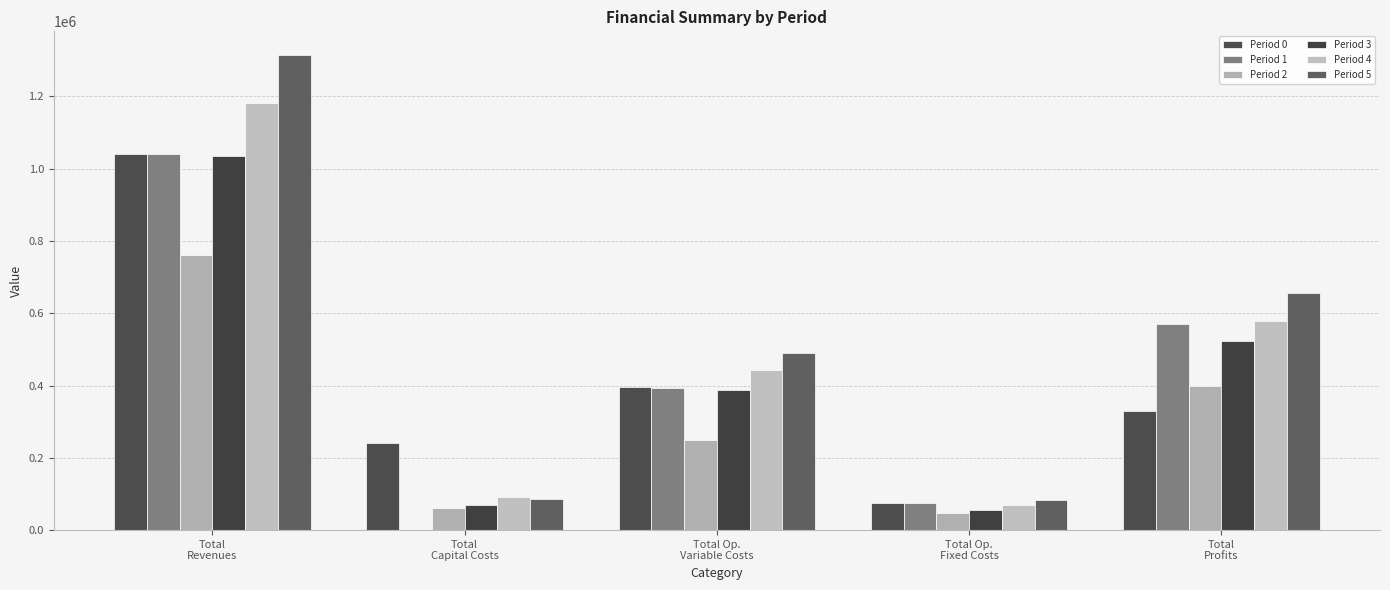

How many values in the Period 3 series exceed 386460?

3